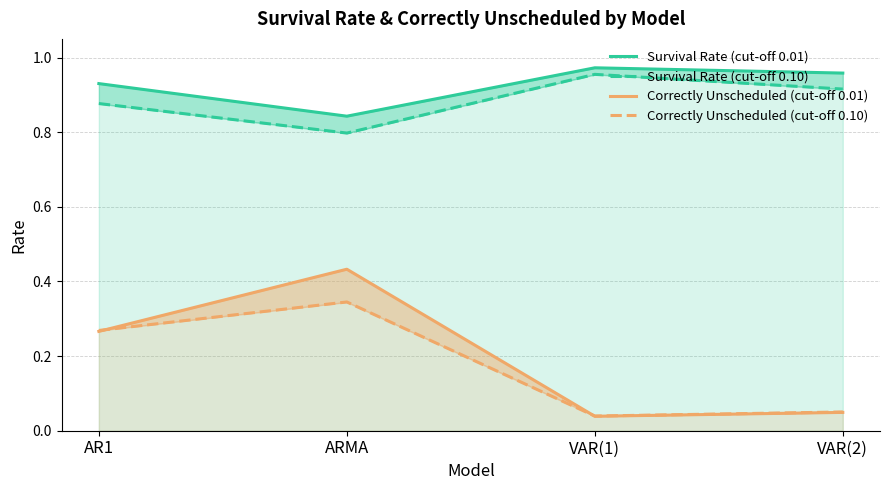

Is it true that Survival Rate (cut-off 0.01) equals 1.3 at VAR(2)?

False